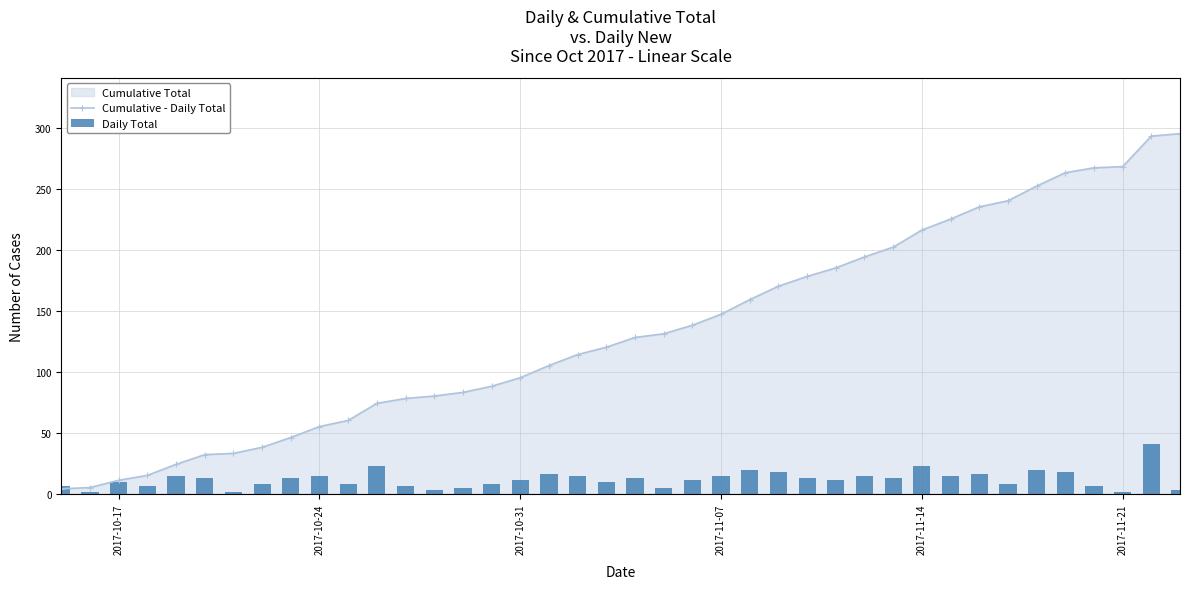

What is the highest value of the Cumulative - Daily Total series?

295